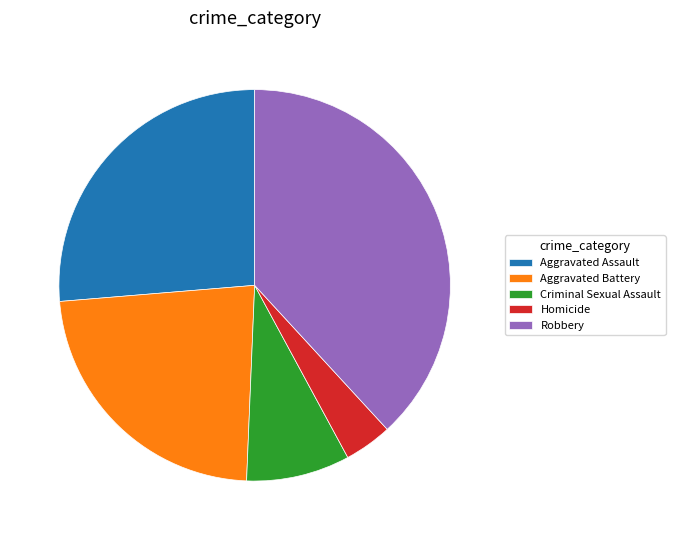

Which slice is the smallest?

Homicide